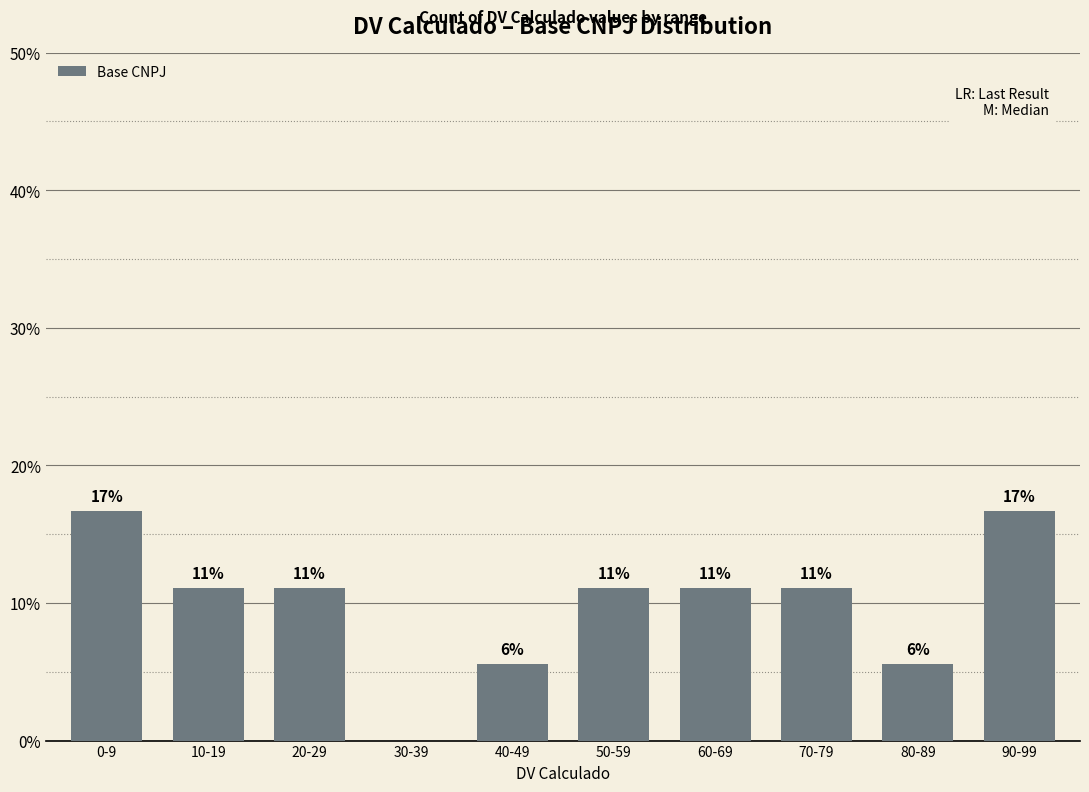

Are the bars horizontal?

No